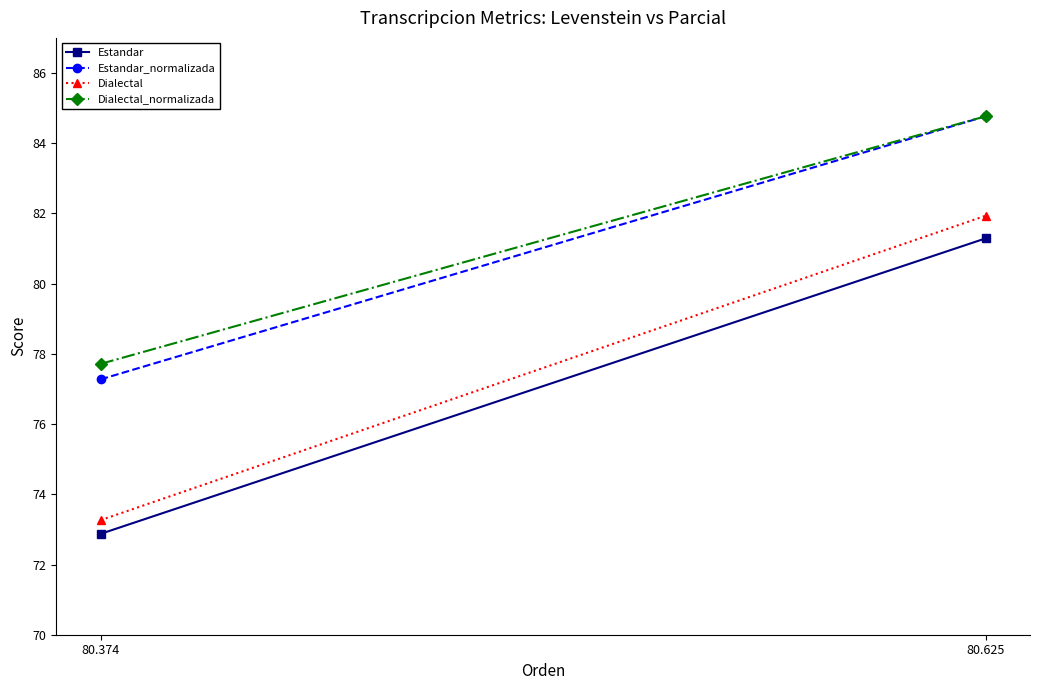

Reading right to left, what are all the values shown in this chart?

Estandar: 80.625=81.3	80.374=72.9
Estandar_normalizada: 80.625=84.8	80.374=77.3
Dialectal: 80.625=81.9	80.374=73.3
Dialectal_normalizada: 80.625=84.8	80.374=77.7